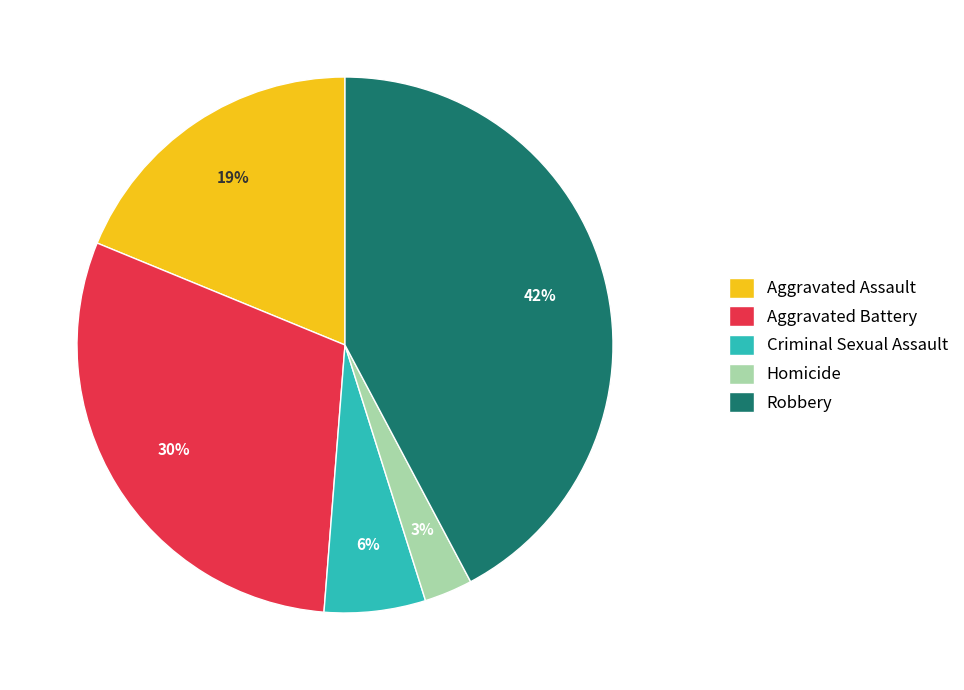

Rank the categories by value from lowest to highest.

Homicide, Criminal Sexual Assault, Aggravated Assault, Aggravated Battery, Robbery